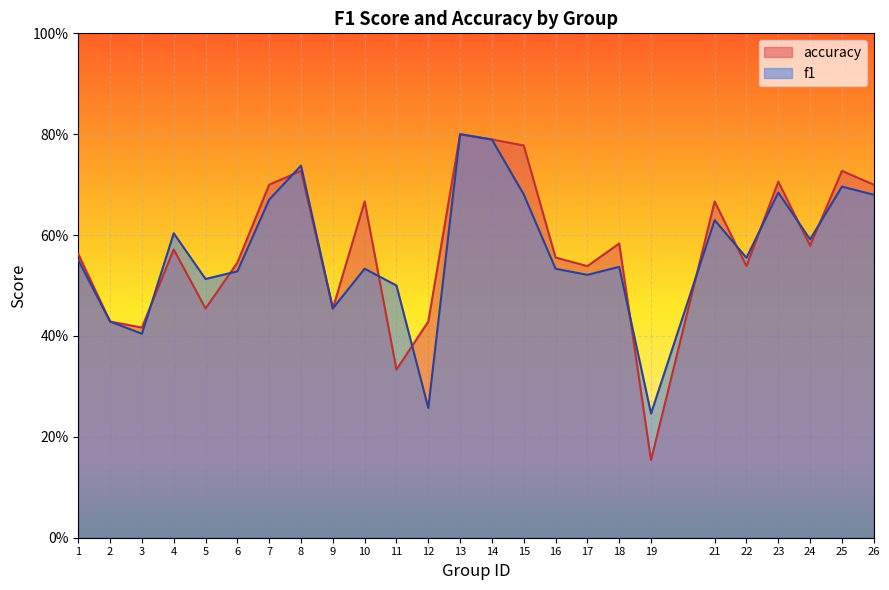

True or false: f1 has a value of 0.7 at 7.

True